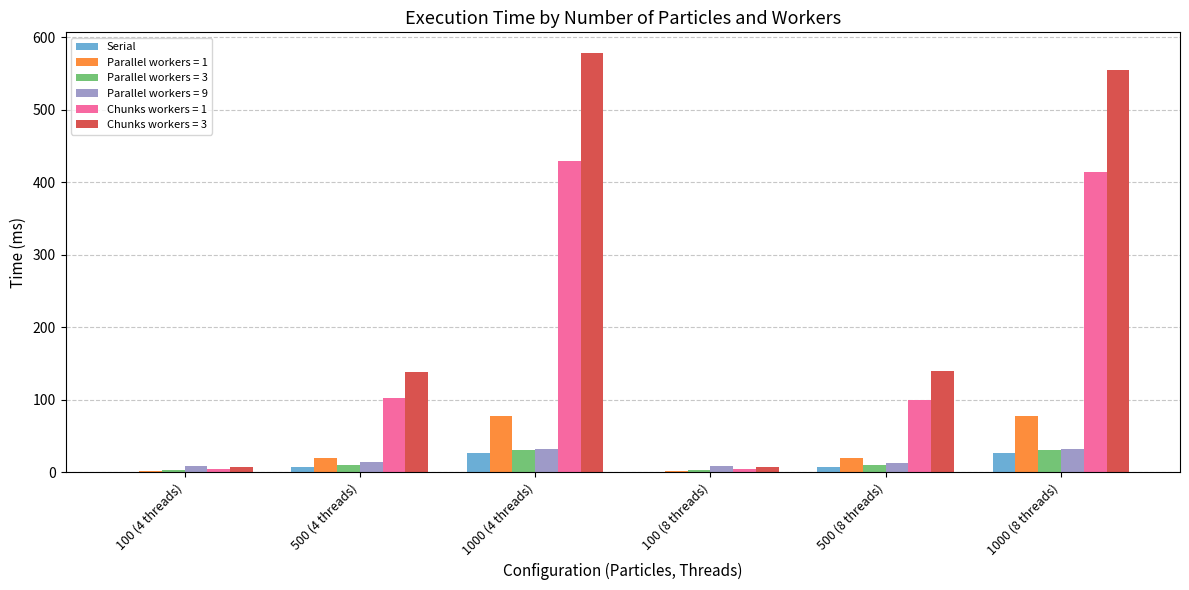

Which series has the largest total across all categories?

Chunks workers = 3